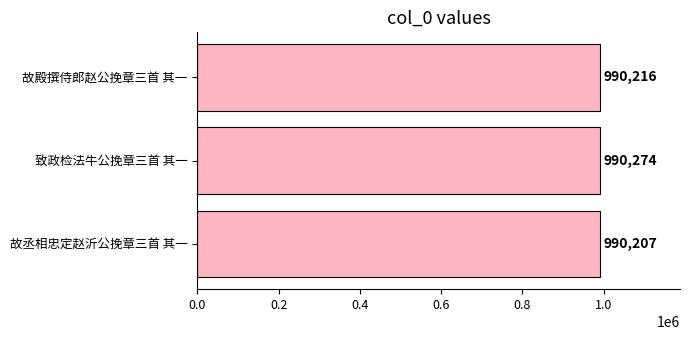

What is the ratio of the value at 故殿撰侍郎赵公挽章三首 其一 to the value at 致政检法牛公挽章三首 其一?

1.0